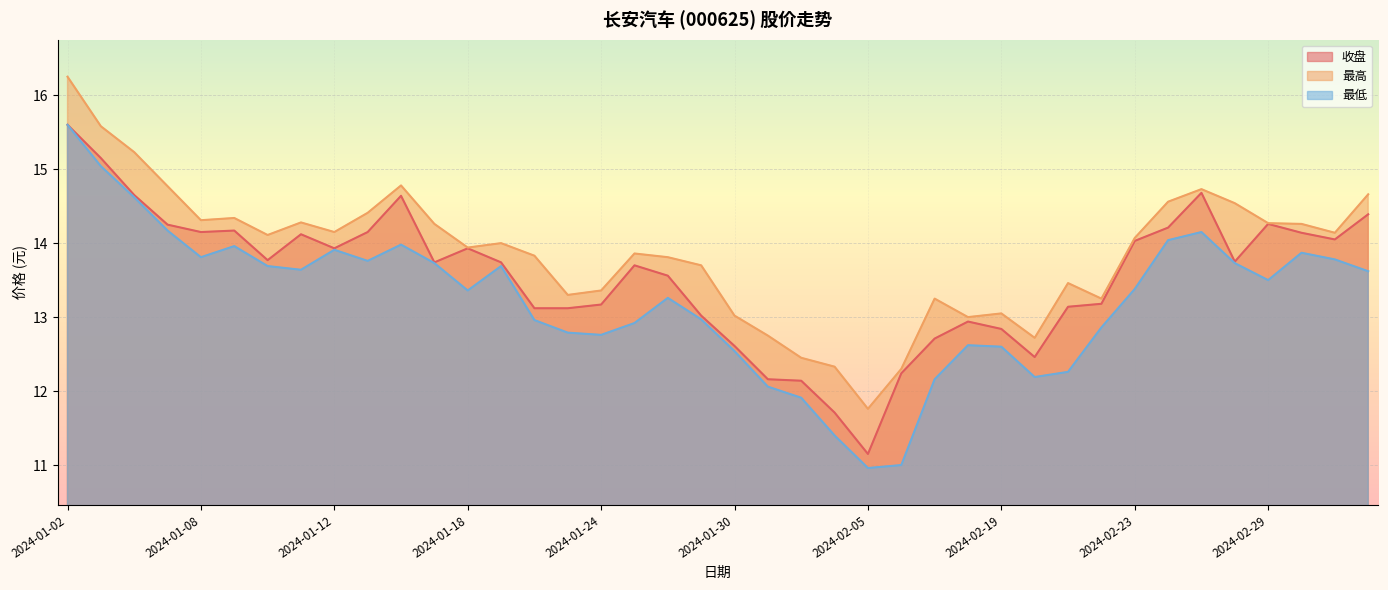

True or false: 收盘 and 最高 intersect in this chart.

False